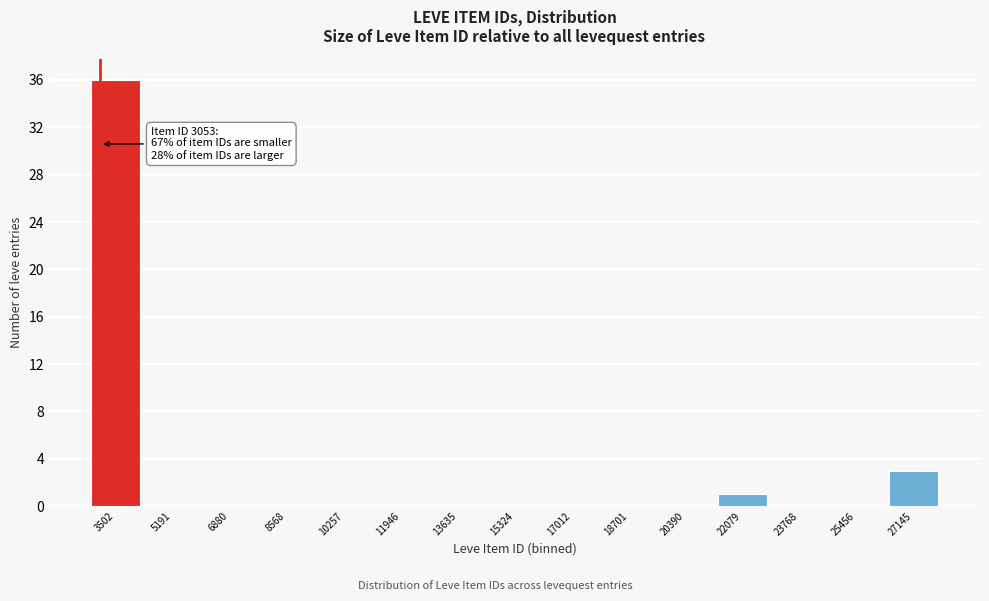

Which range on the x-axis has the tallest bar?

2600 to 4400